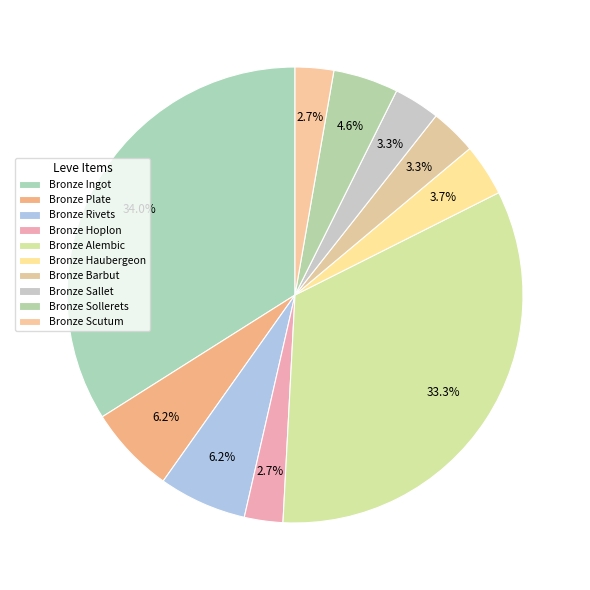

What is the change in value from Bronze Plate to Bronze Haubergeon?

-2060